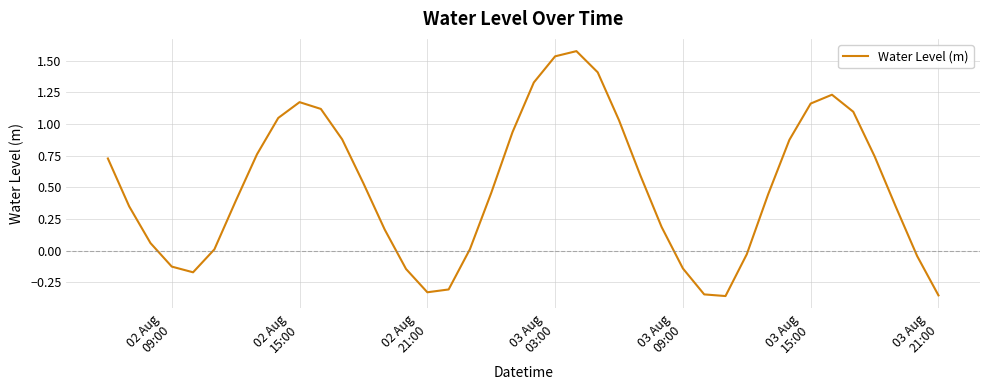

What is the difference between the maximum and minimum values?

1.9